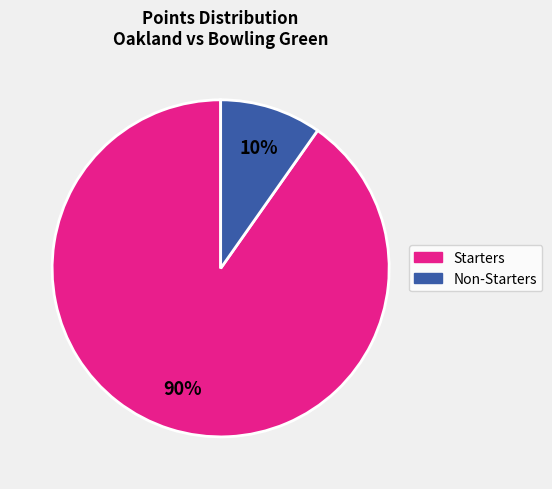

Is there a majority slice in this chart?

Yes